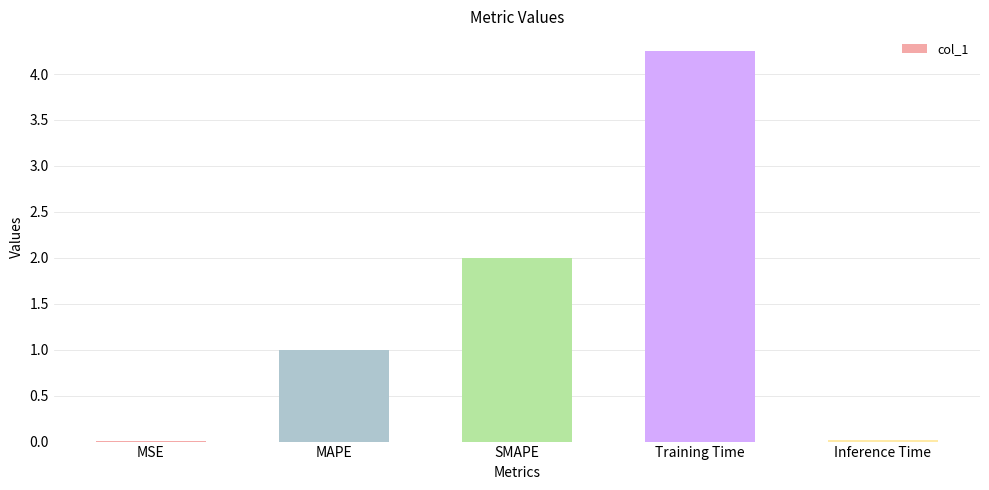

The chart shows a value of 2.8 at SMAPE. True or false?

False